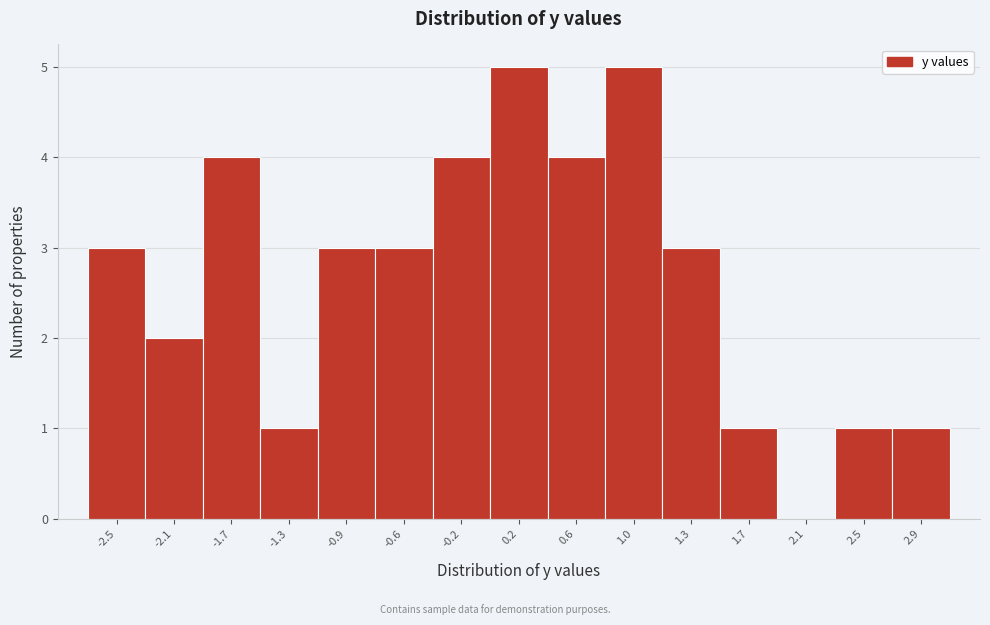

Reading right to left, extract all data points from this chart.

2.9=1	2.5=1	2.1=0	1.7=1	1.3=3	1.0=5	0.6=4	0.2=5	-0.2=4	-0.6=3	-0.9=3	-1.3=1	-1.7=4	-2.1=2	-2.5=3